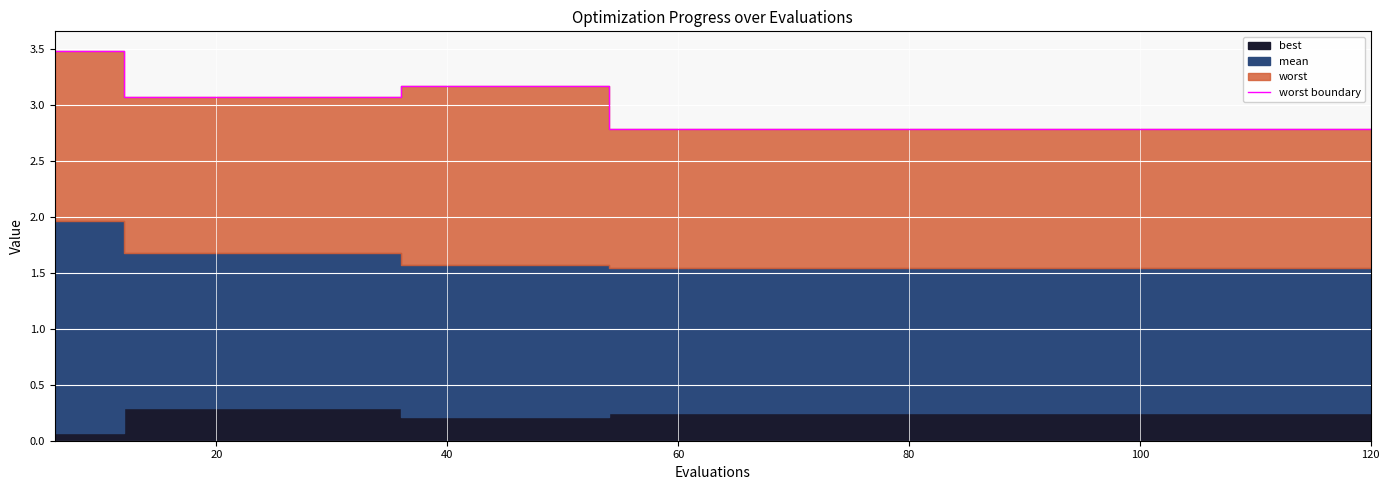

How many lines are shown in the chart?

1